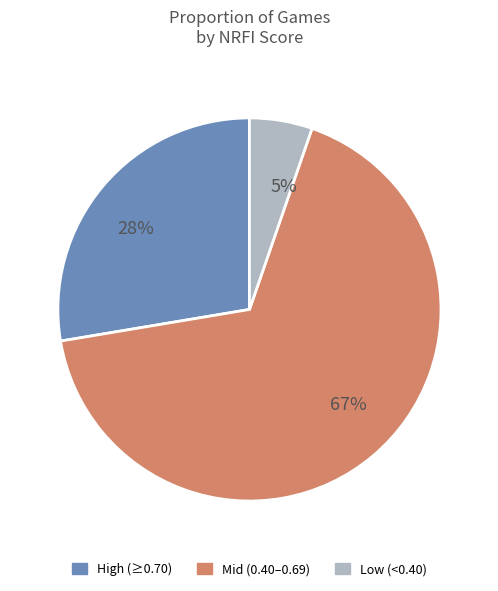

Does 28% account for over 50% of the chart?

No